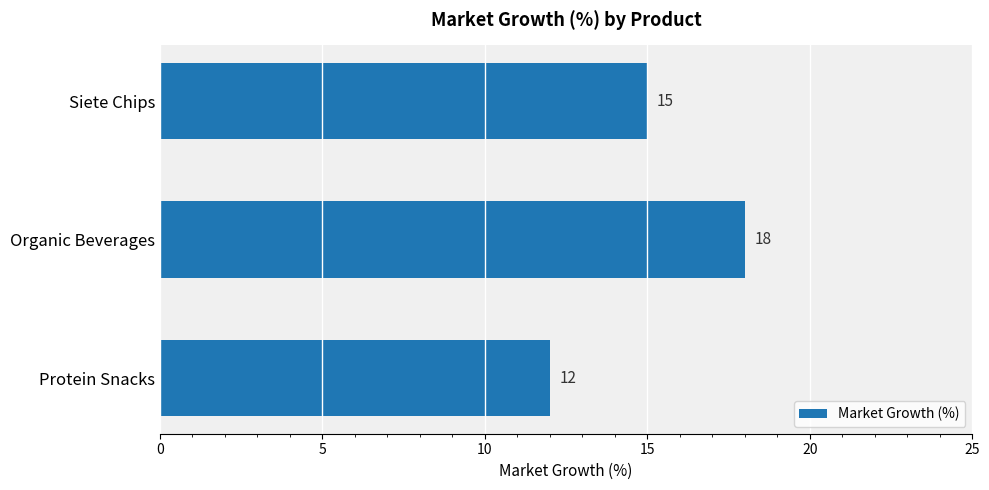

Reading top to bottom, extract all data points from this chart.

Siete Chips=15	Organic Beverages=18	Protein Snacks=12